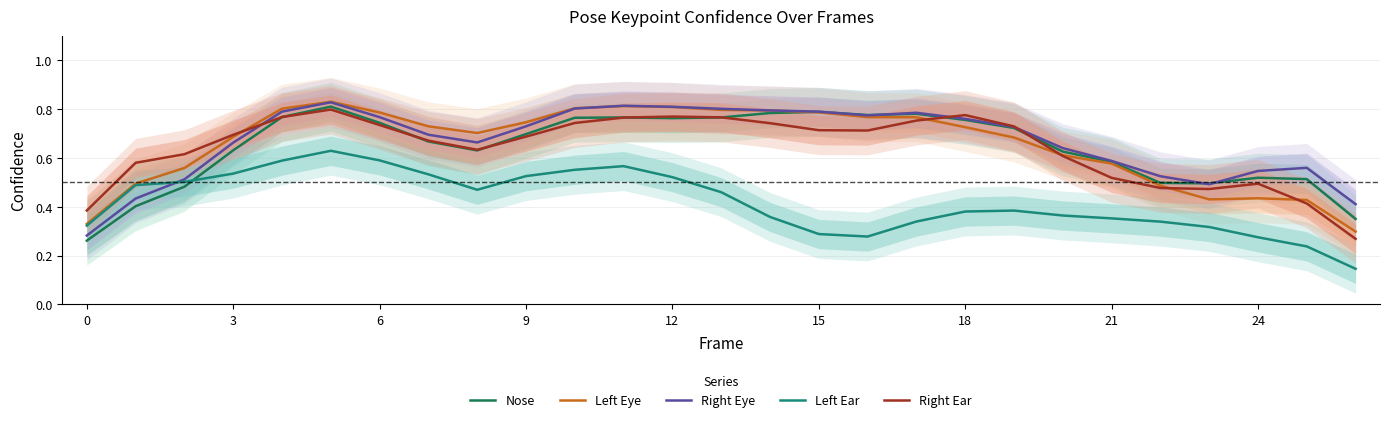

True or false: Left Ear and Left Eye cross at least once.

False